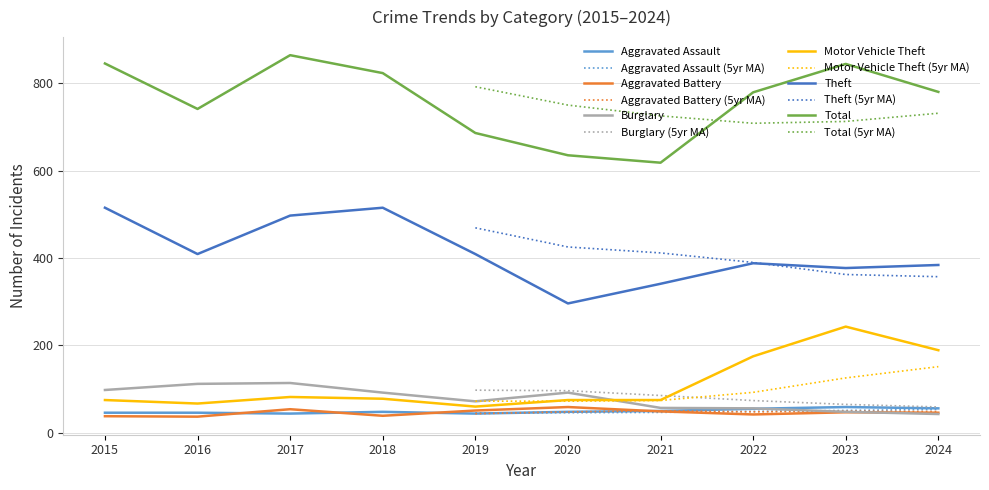

True or false: Theft and Total intersect in this chart.

False